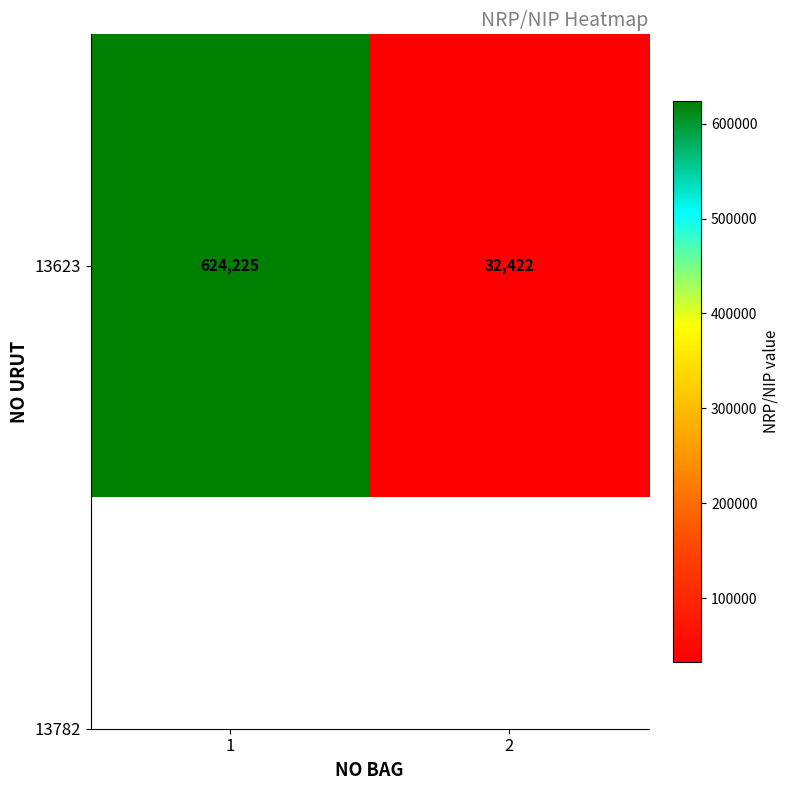

What is the change in value from 1 to 2?

-591803